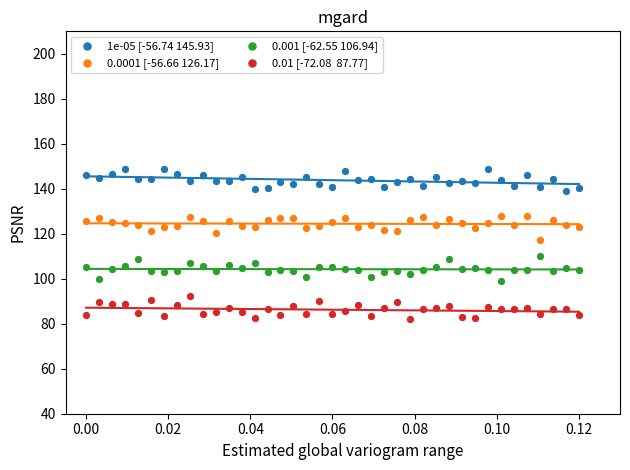

Across all series, what Y value is closest to 115?

117.3